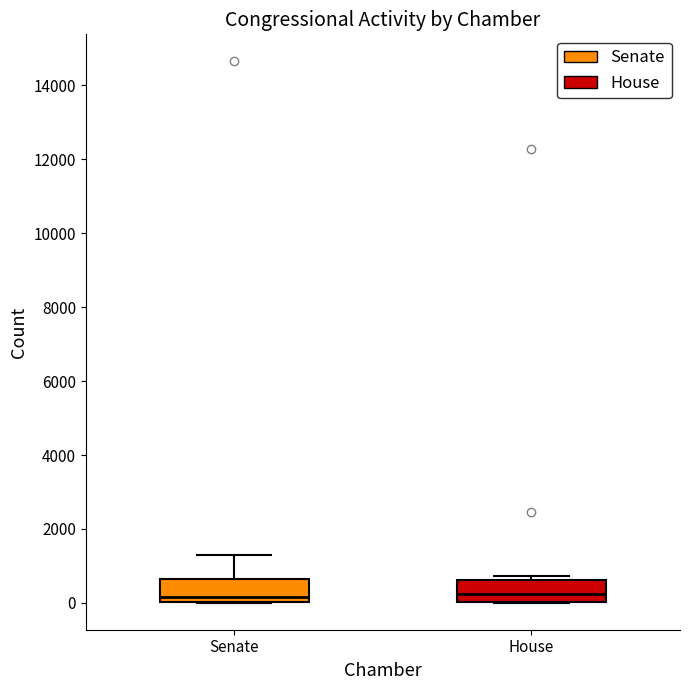

Where does the upper whisker of the box for Senate end on the y-axis? The values are not printed on the chart, so give them approximately, as read against the axis.

1400